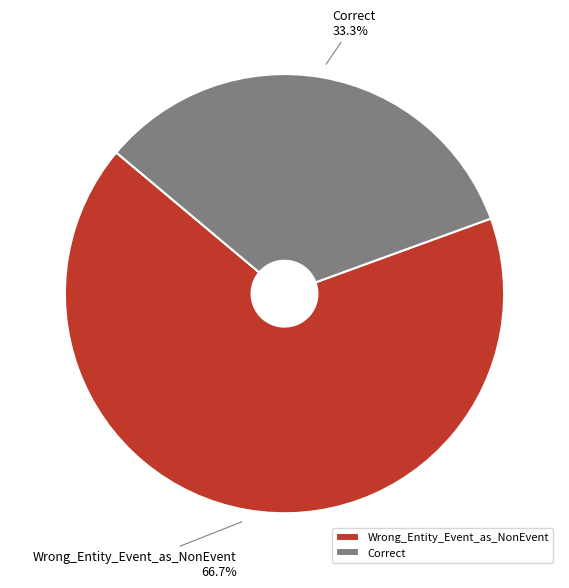

What portion of the pie excludes Correct?

66.7%